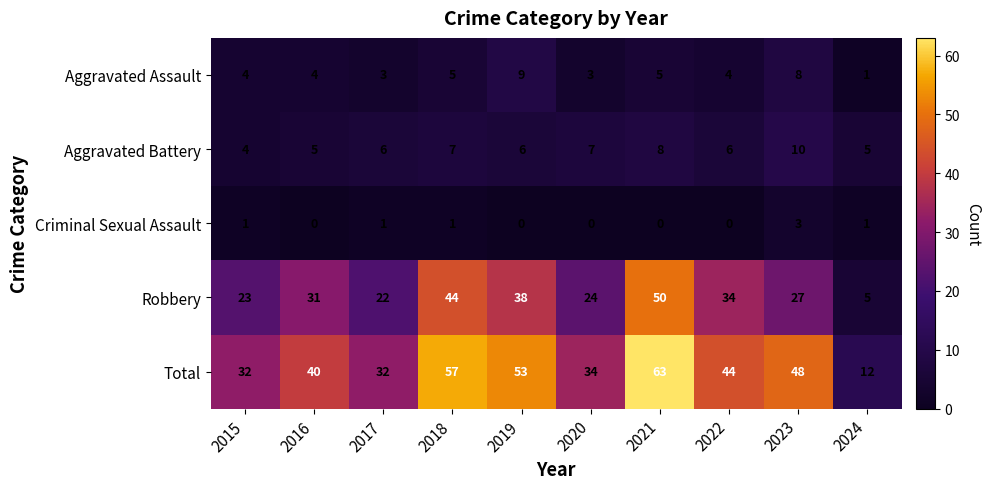

What is the greatest value displayed?

63